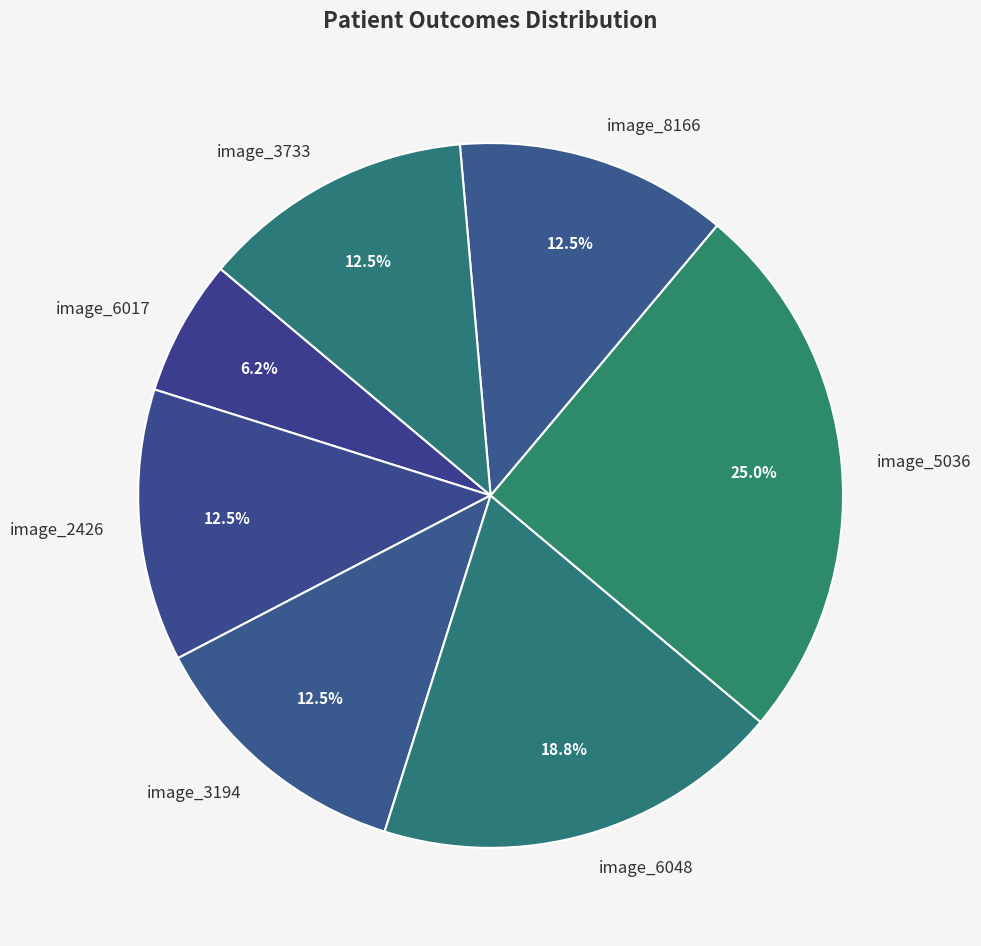

Does image_6017 represent more than half of the total?

No